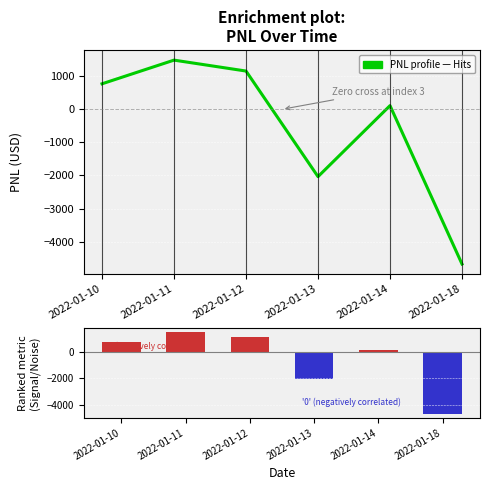

How many data points does each series have?

6